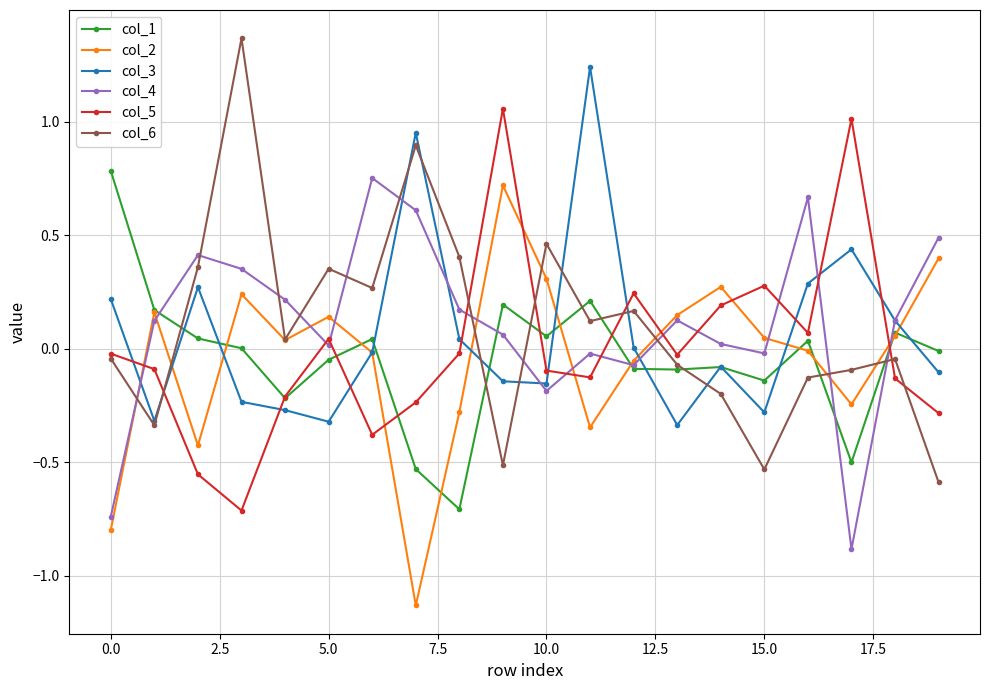

How many intersections are there between col_3 and col_5?

10